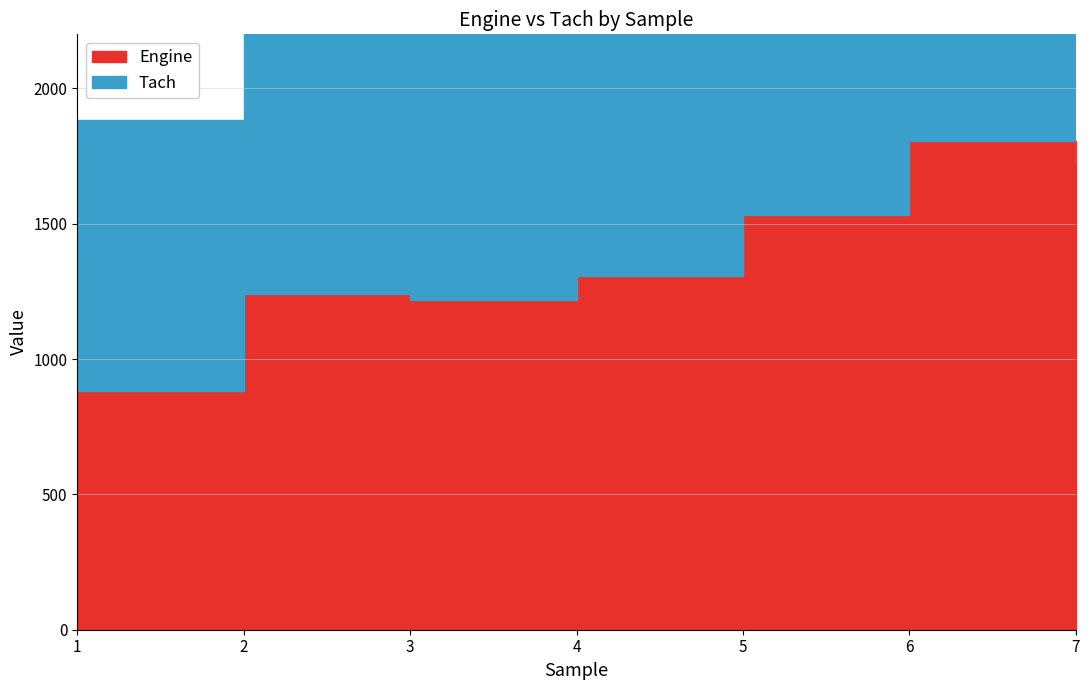

True or false: Tach has more than 2 points higher than both neighbors.

False